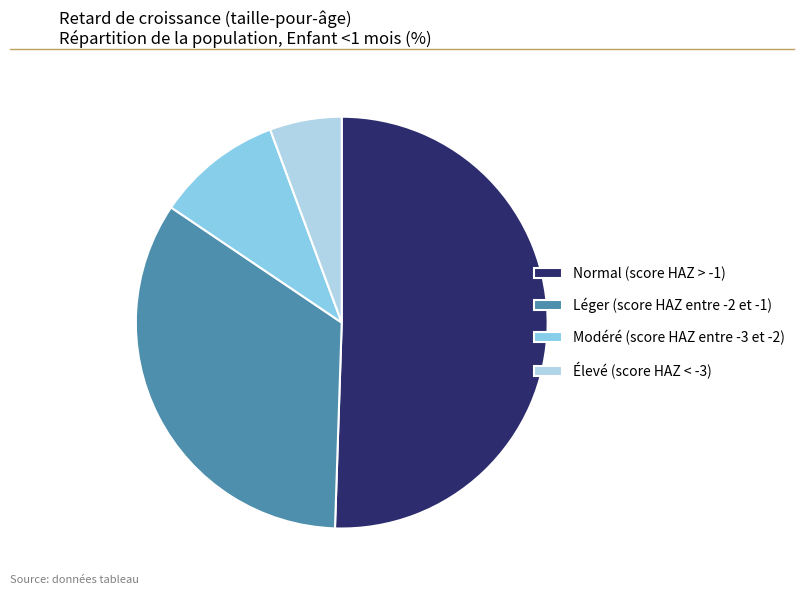

What is the largest slice in the pie chart?

Normal (score HAZ > -1)